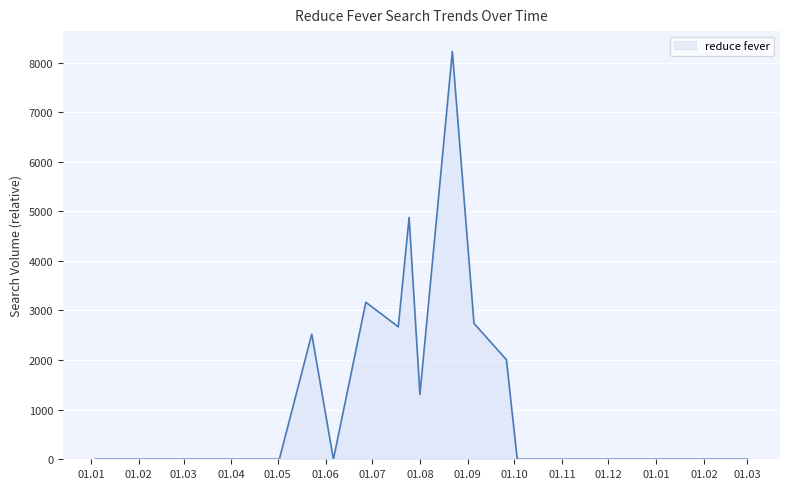

What is the maximum value shown in the chart?

8222.3